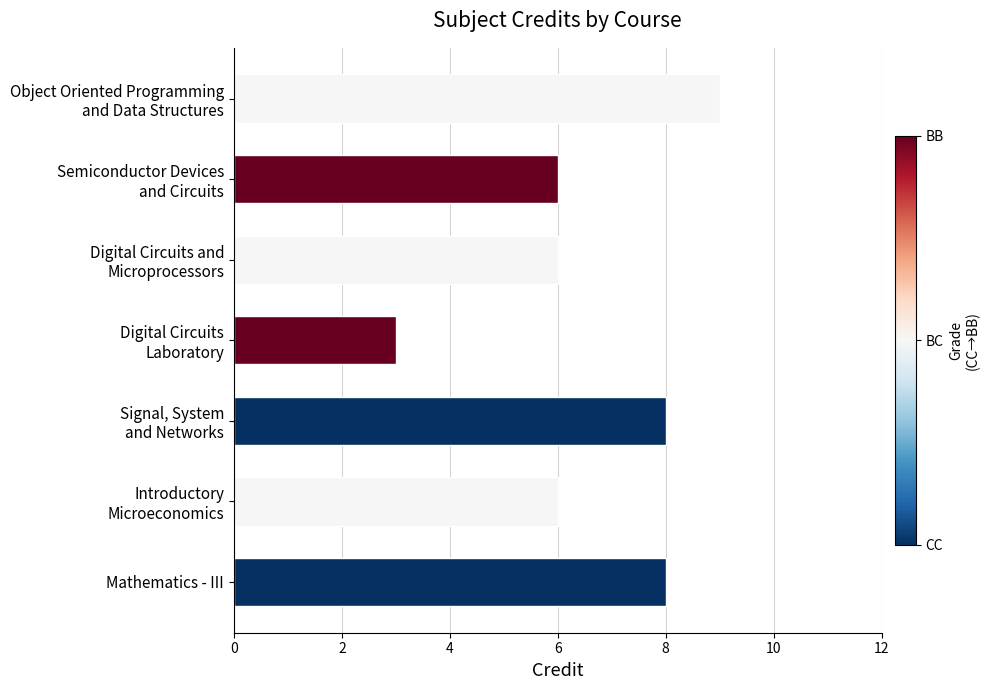

True or false: the data shows 2 at Mathematics - III.

False